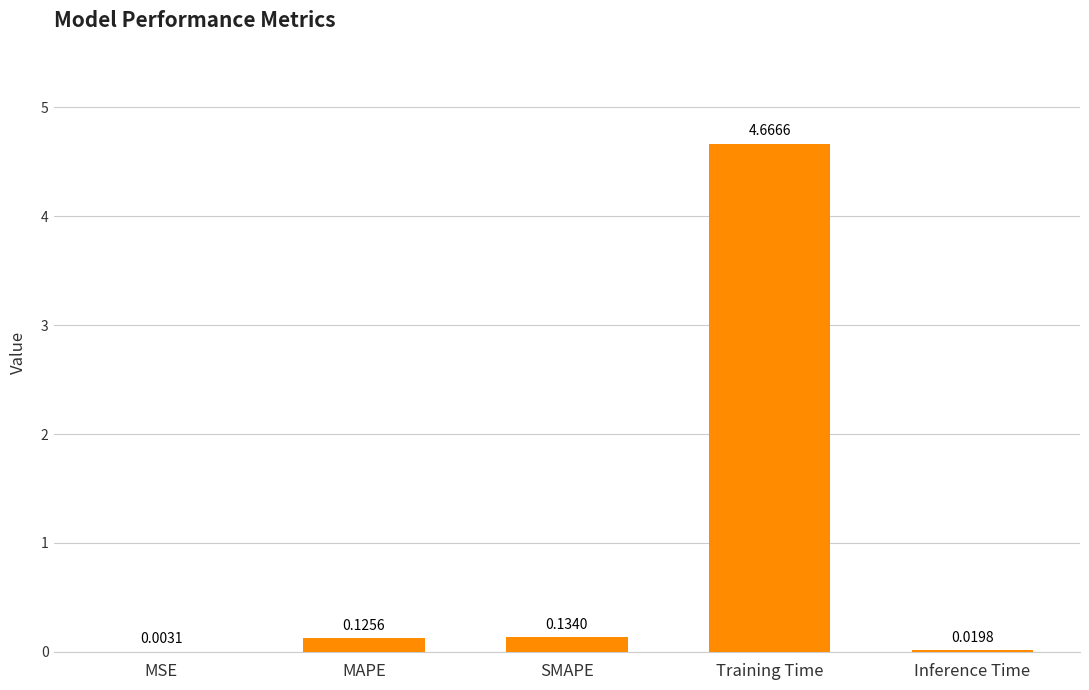

Which has a higher value, SMAPE or MAPE?

SMAPE